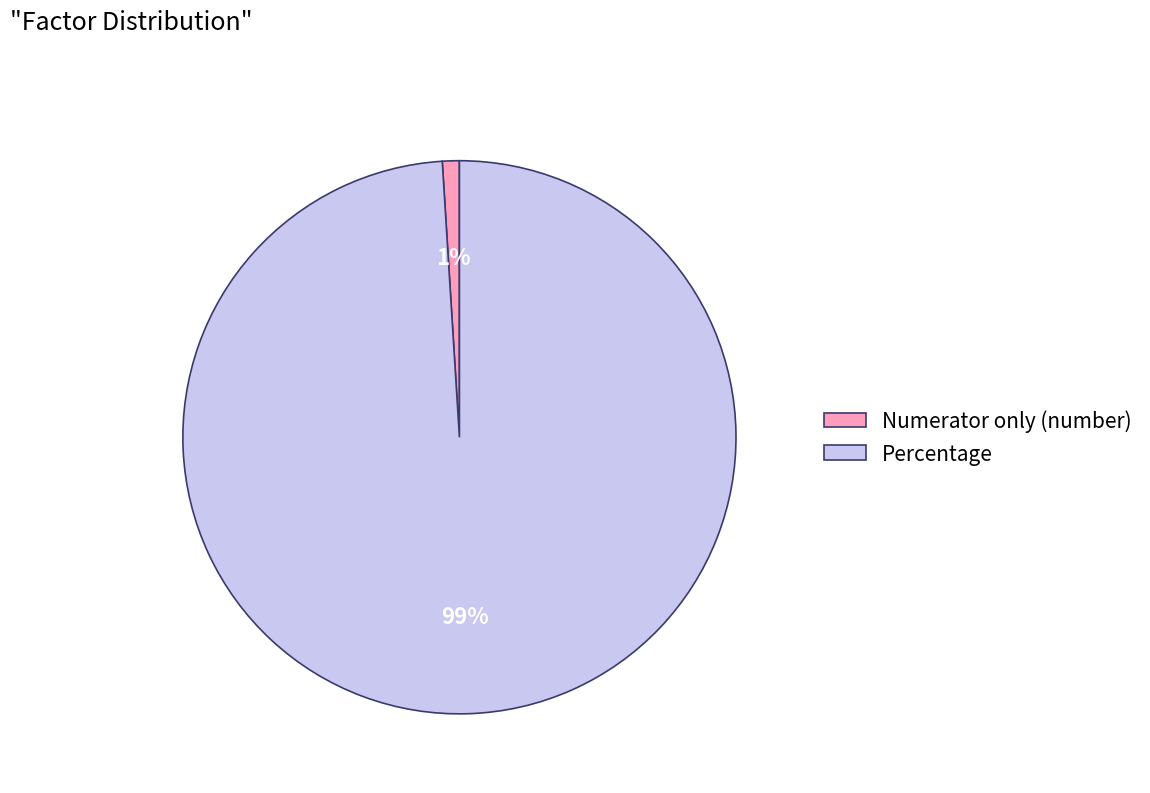

How many slices are in this pie chart?

2